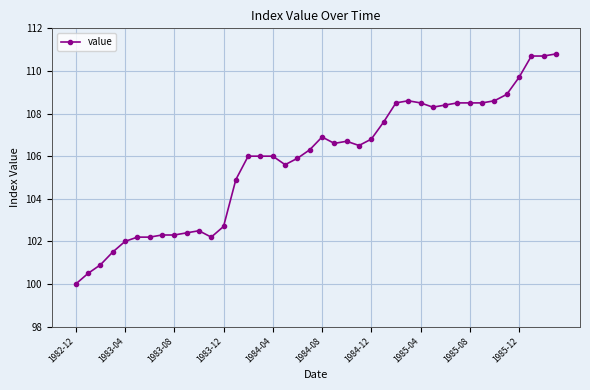

What is the value of the 8th point from the left?

102.3